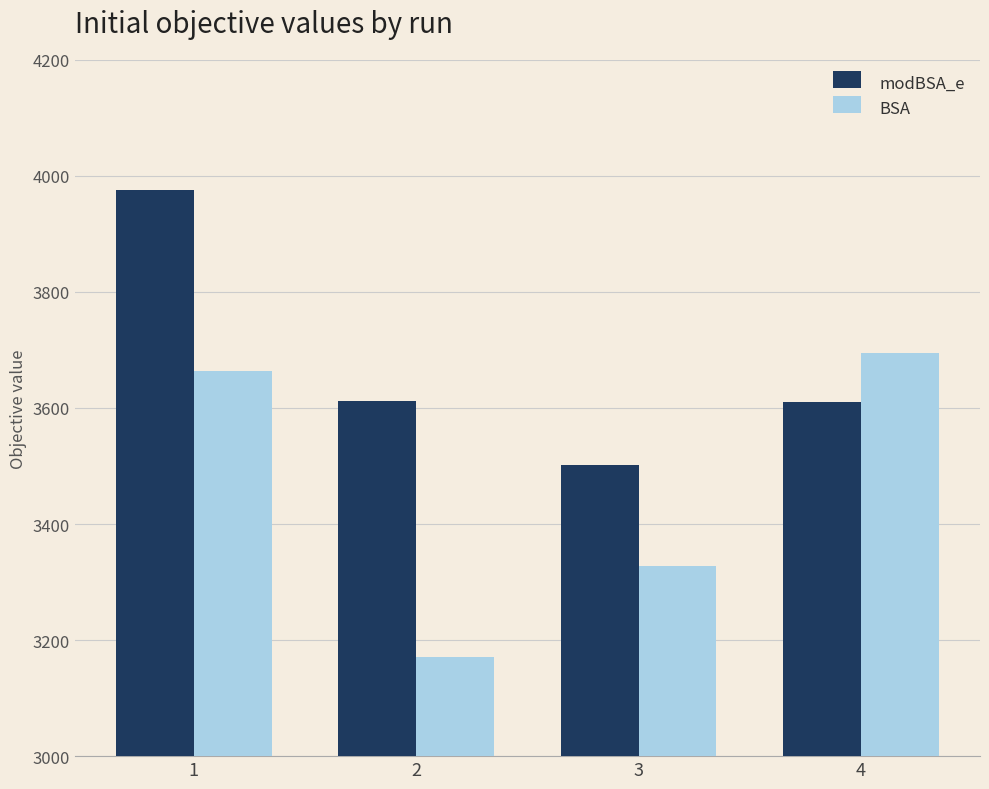

Is it true that modBSA_e equals 2024.8 at 1?

False